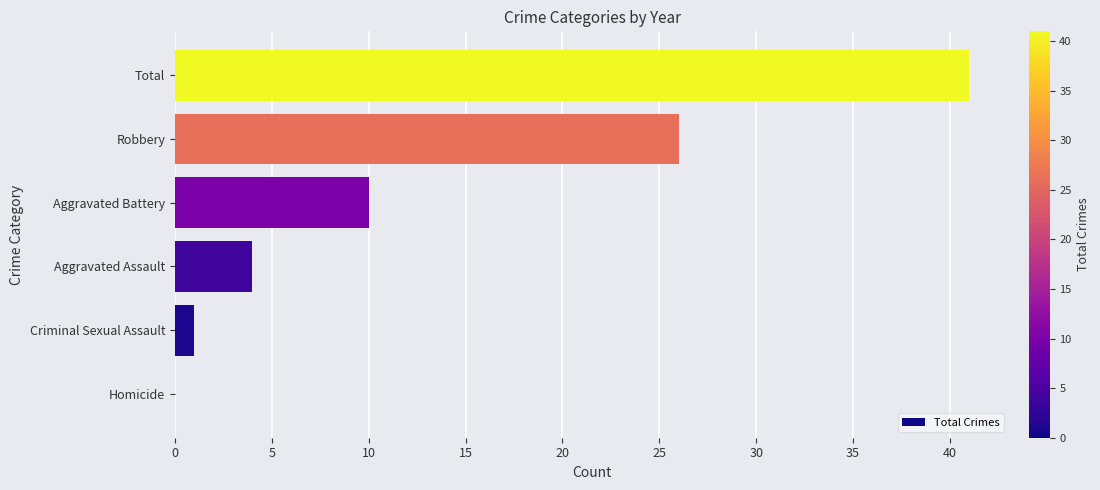

How many values are above zero?

5